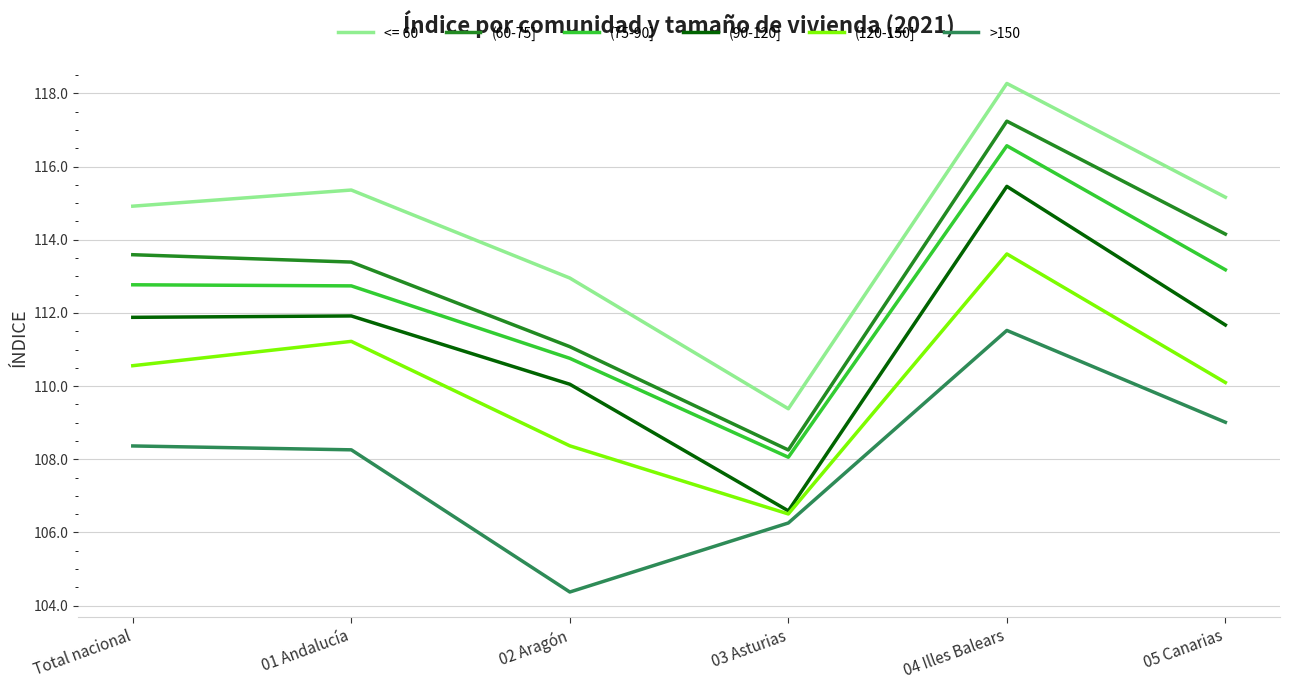

What position from the right is 05 Canarias?

1